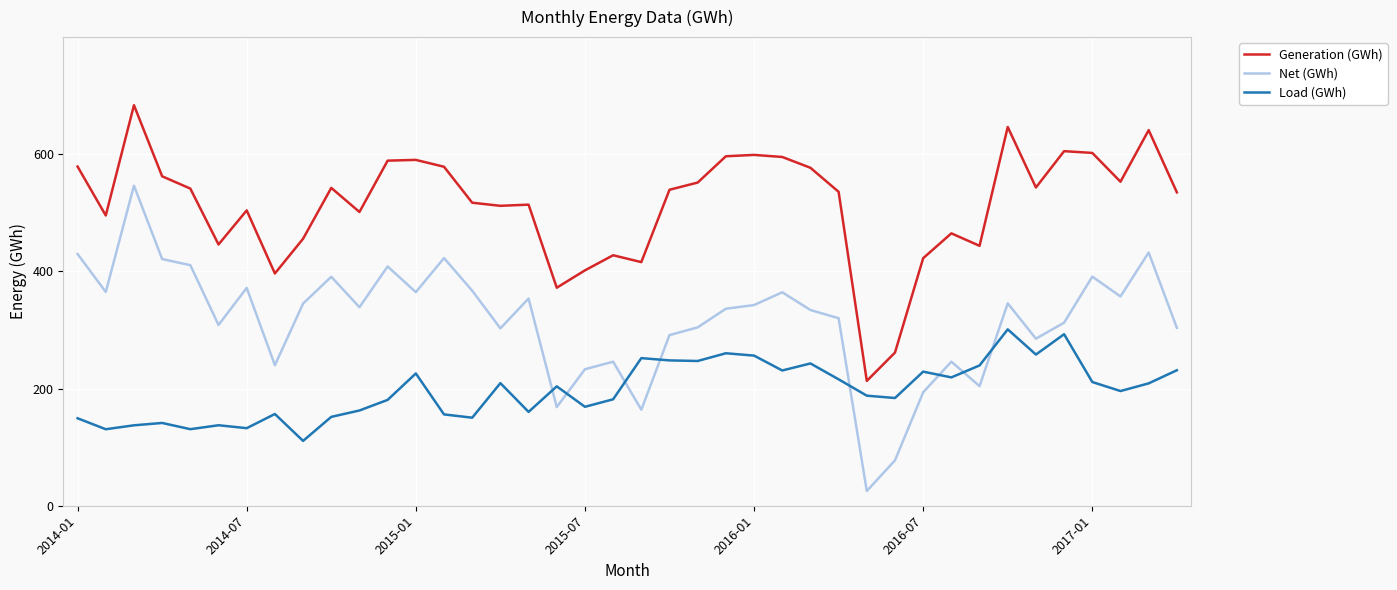

What is the smallest value displayed?

25.1